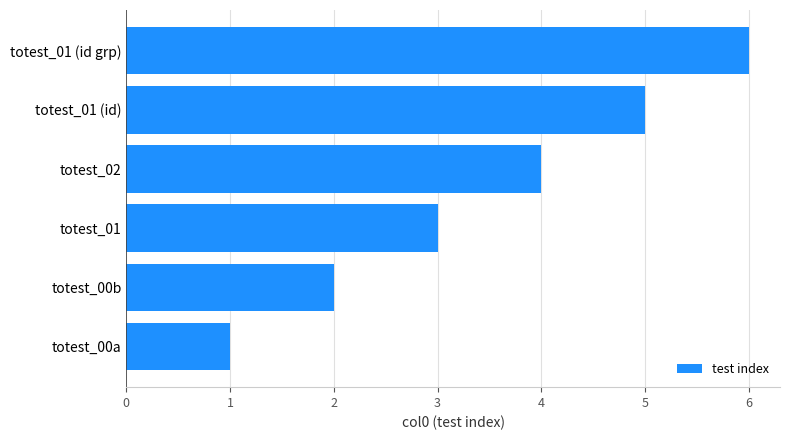

What is the ratio of the value at totest_02 to the value at totest_00a?

4.0